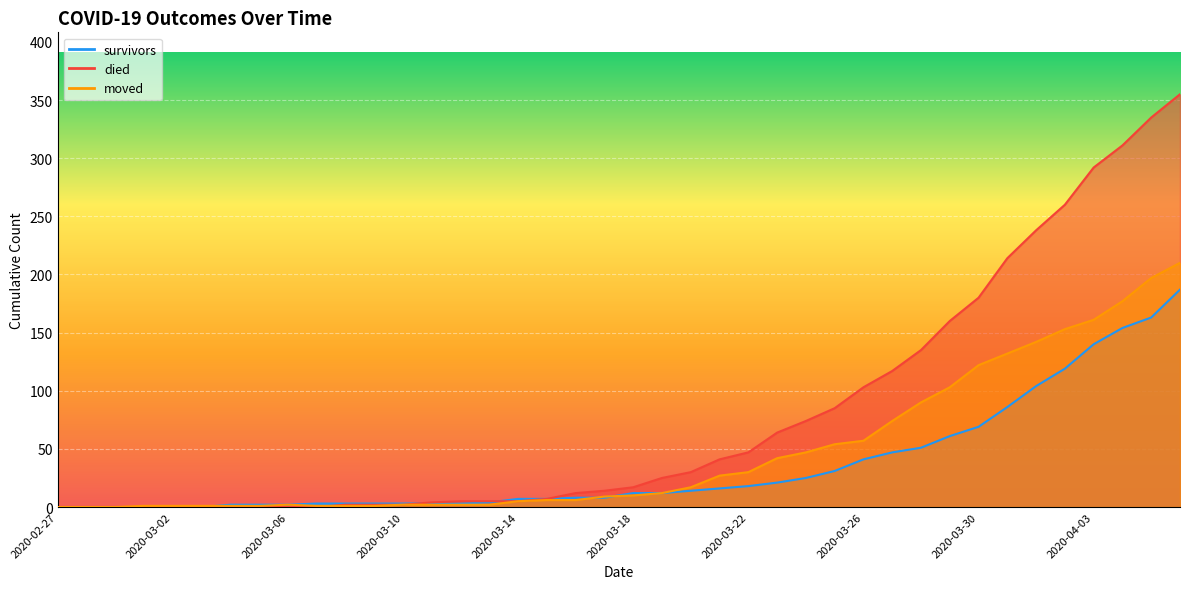

Where is moved nearest to the value 105?

2020-03-29